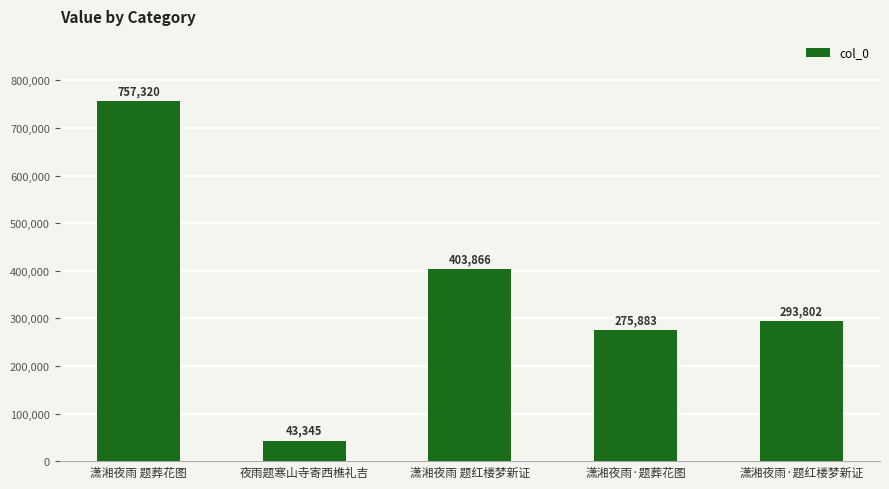

Reading right to left, extract all data points from this chart.

293802	275883	403866	43345	757320